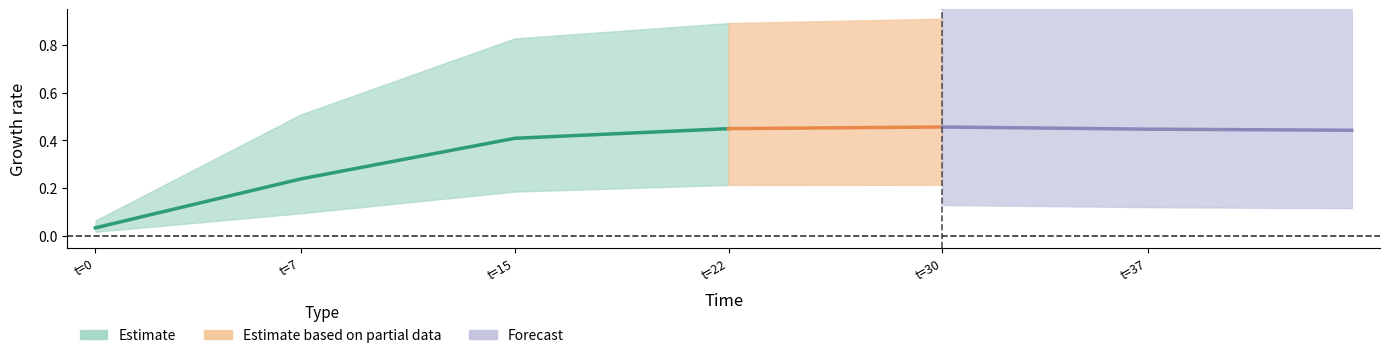

Is it true that species_1 equals 0.5 at 1?

False